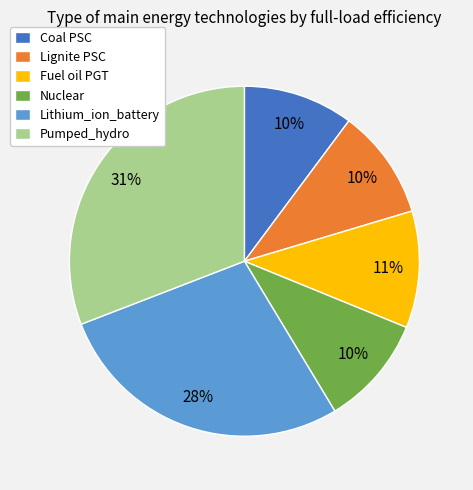

To the nearest percent, what portion does Lignite PSC represent?

10%